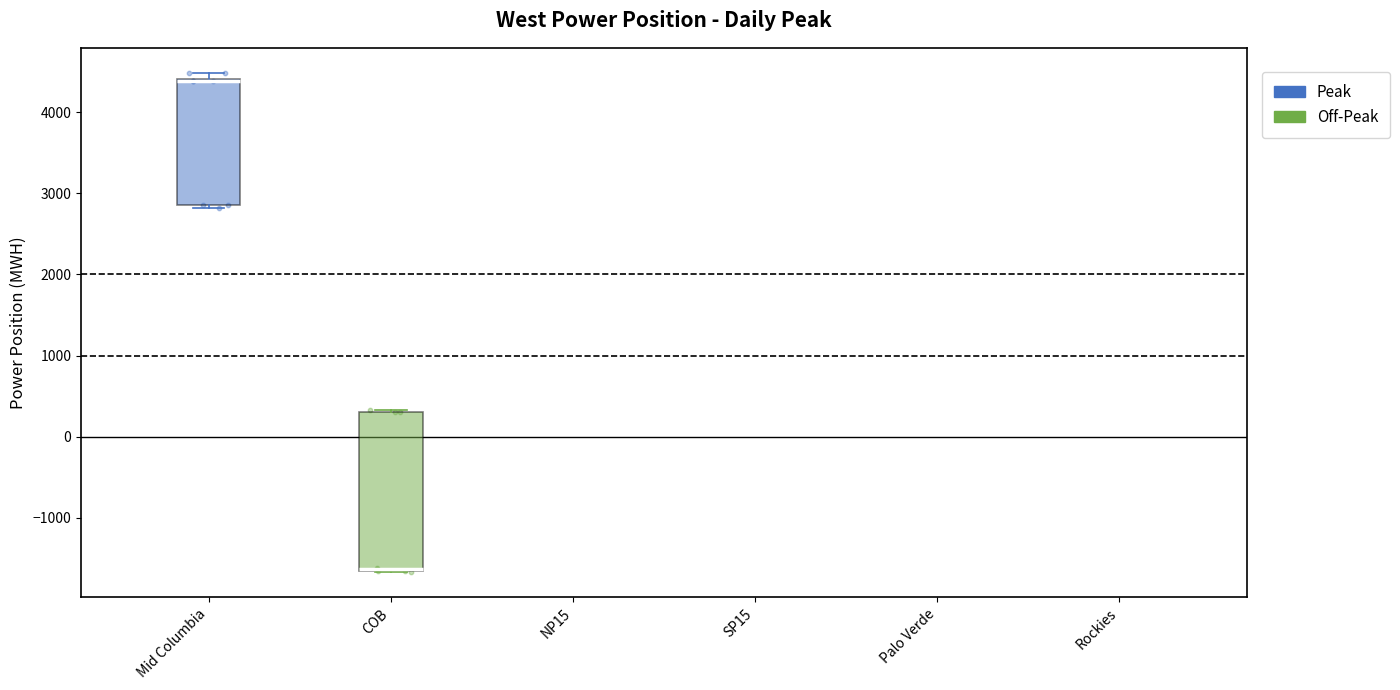

Reading left to right, read every box against the y-axis: the position of its median line, the range the box covers, and the ends of its whiskers. The values are not printed on the chart, so give them approximately, as read against the axis.

Mid Columbia: median 4400 (drawn on the box's upper edge), box 2900 to 4400, whiskers 2800 to 4500
COB: median -1600, box -1700 to 300, whiskers -1700 to 300